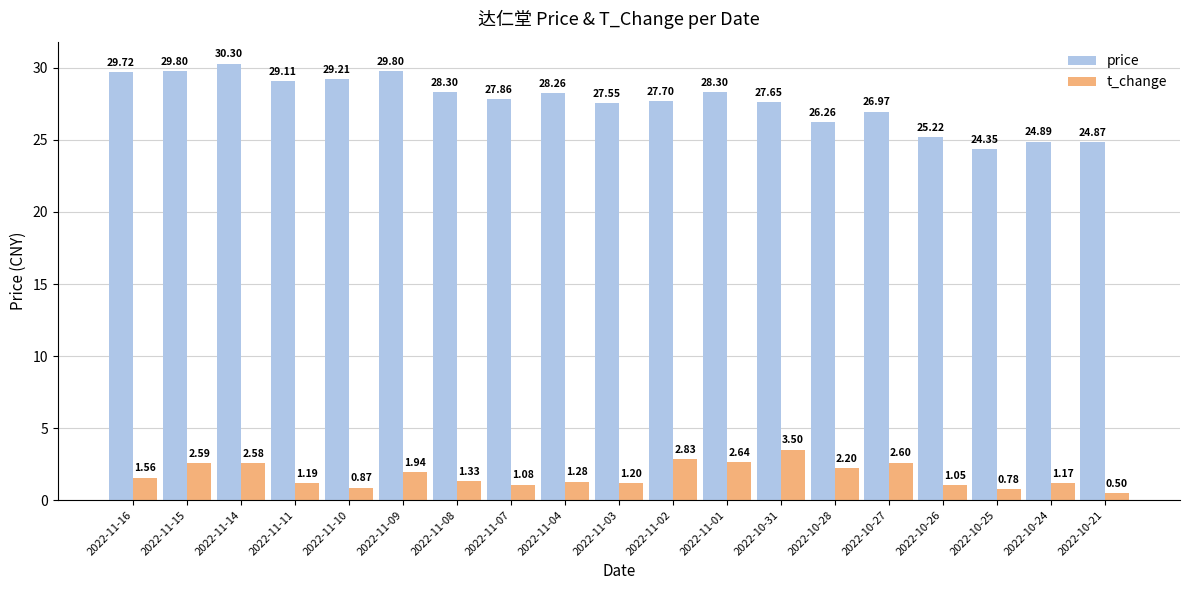

What are all the series names shown in the legend?

price, t_change